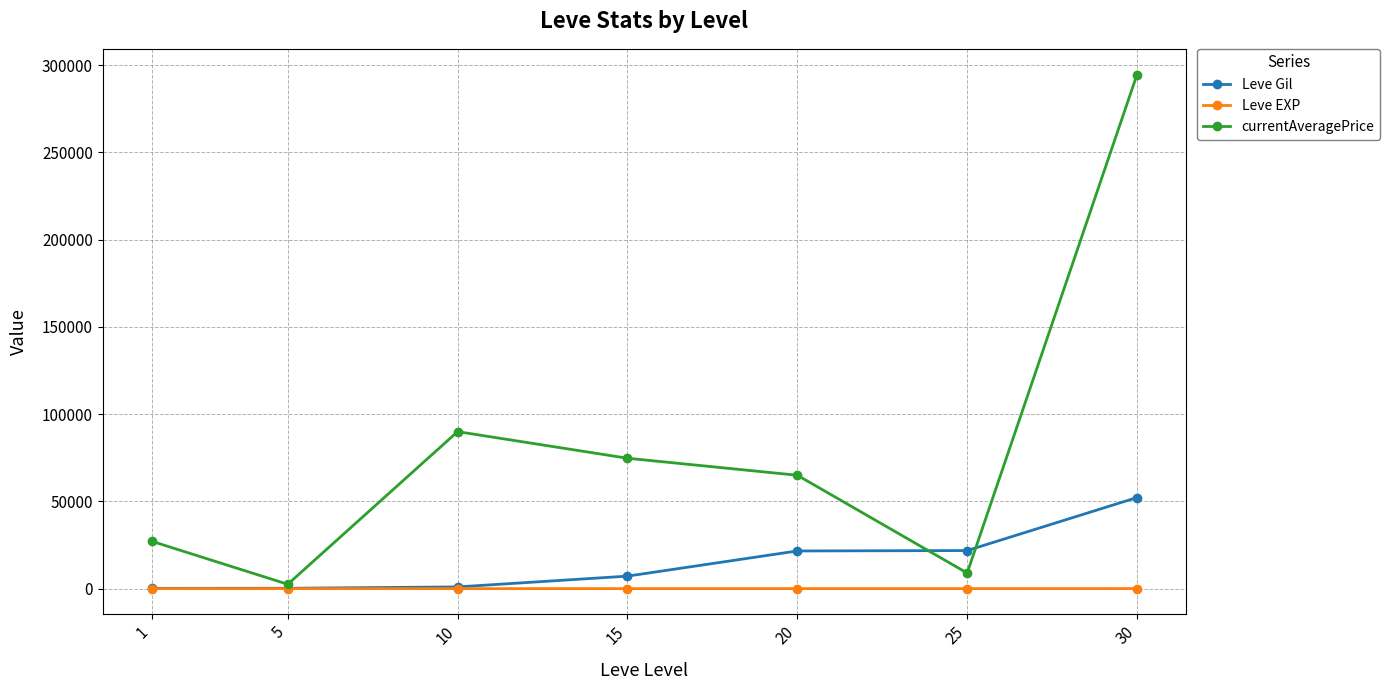

What are all the series names shown in the legend?

Leve Gil, Leve EXP, currentAveragePrice